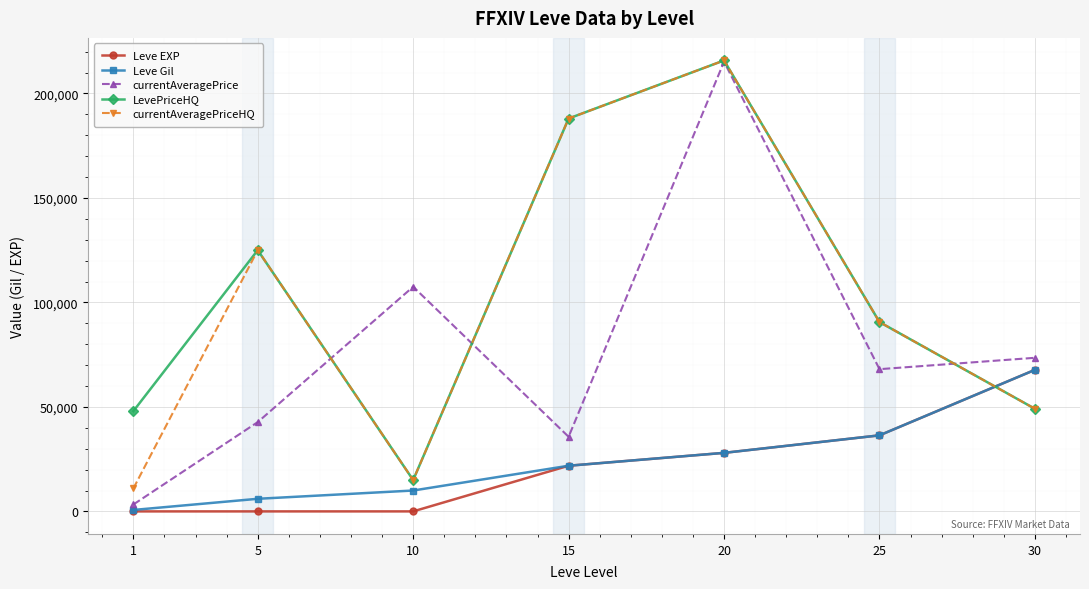

How many times do LevePriceHQ and Leve Gil cross each other?

1